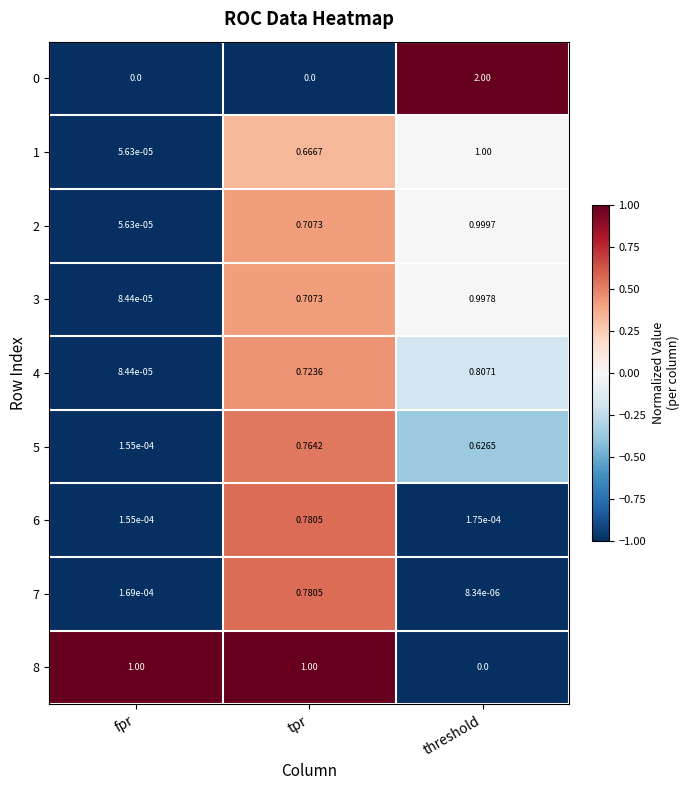

At which label is 7 closest to 0?

threshold